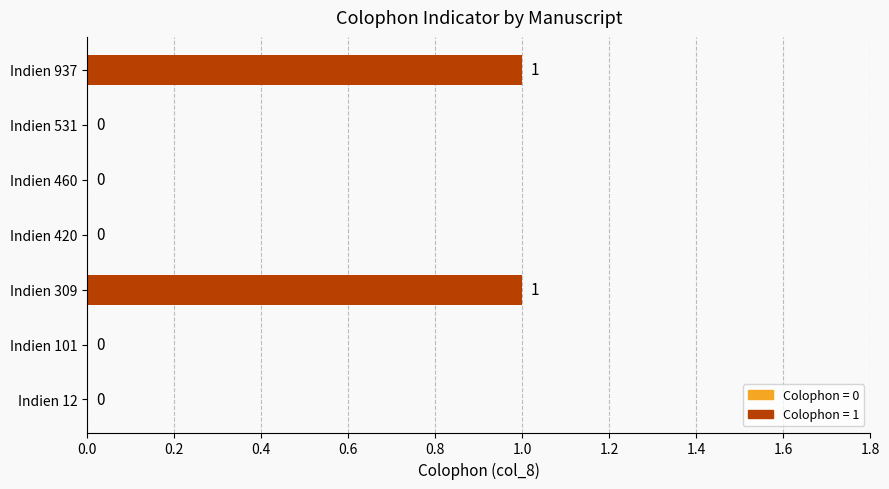

How many distinct data groups are displayed?

1